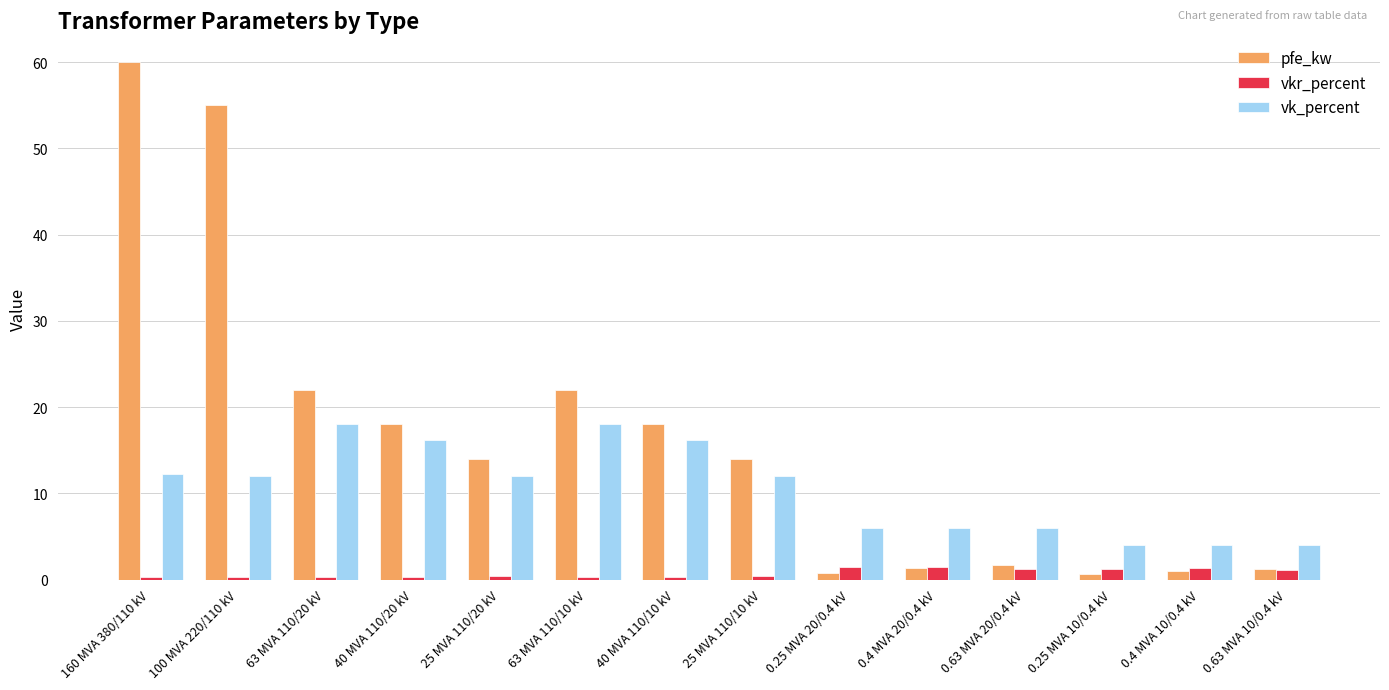

True or false: vk_percent has a value of 12.0 at 100 MVA 220/110 kV.

True